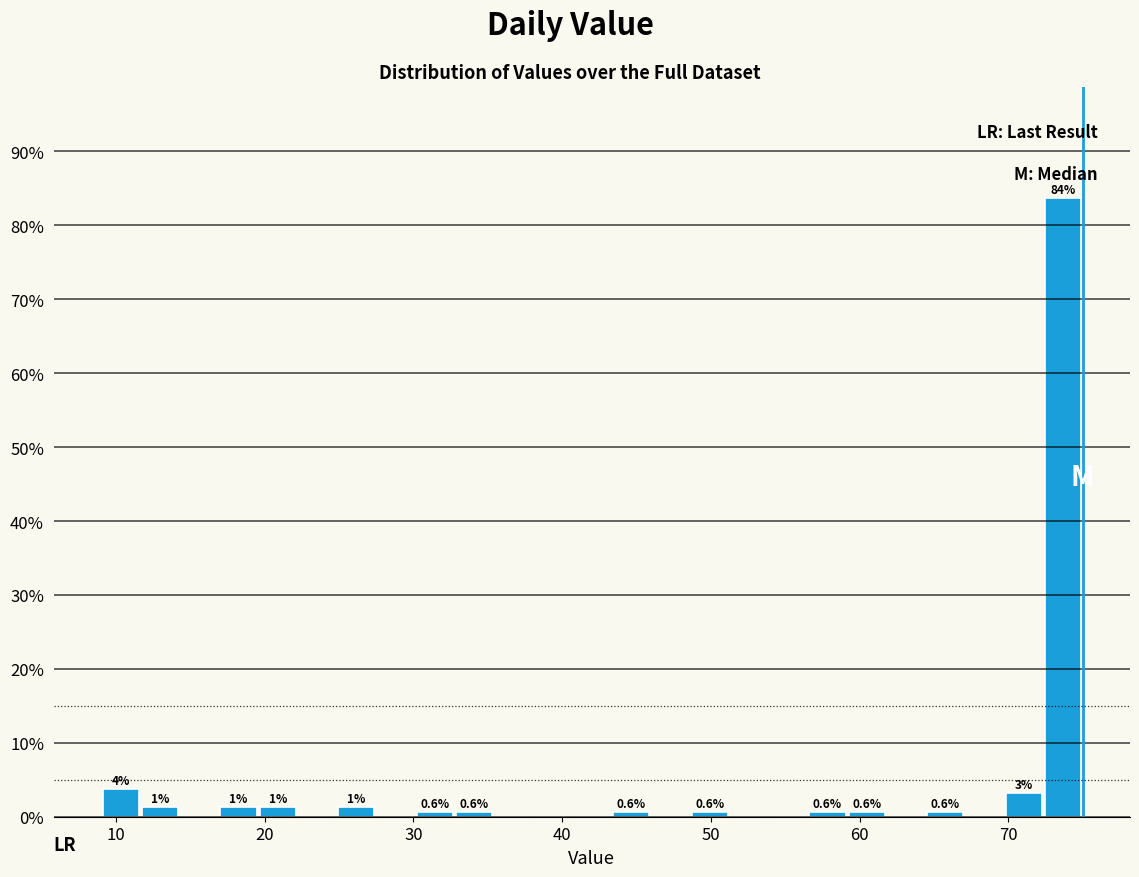

Around what value on the x-axis is the tallest bar? Give the approximate position of its centre, as read against the axis.

74